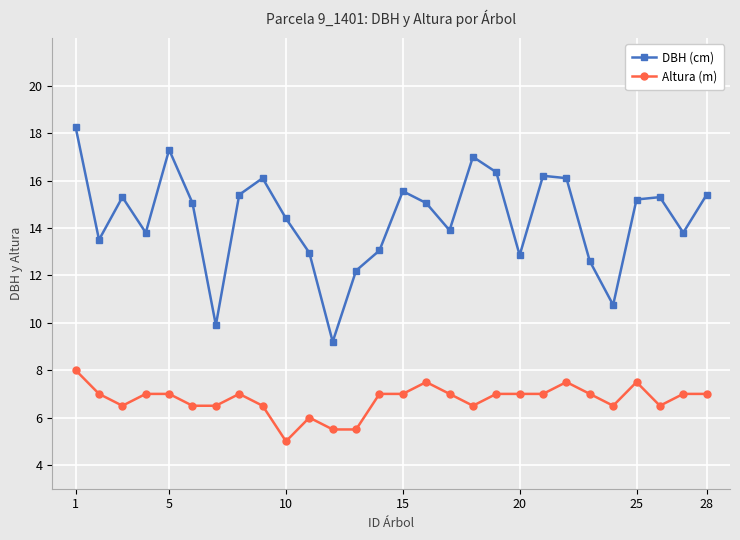

In DBH (cm), how many points are lower than both neighbors (excluding endpoints)?

8